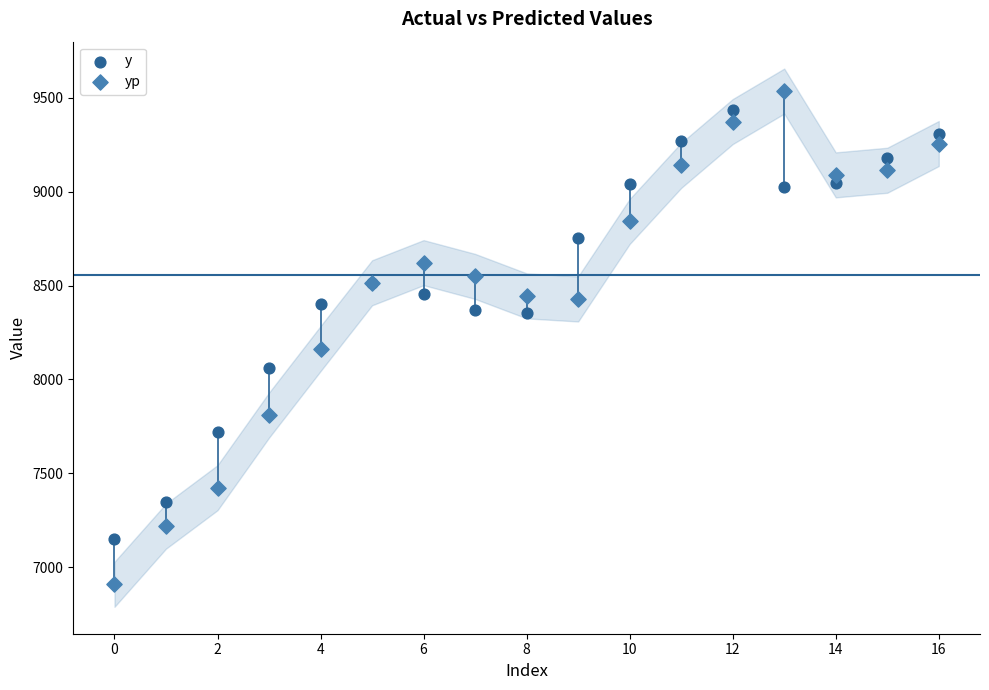

Which series reaches the minimum Y coordinate?

yp